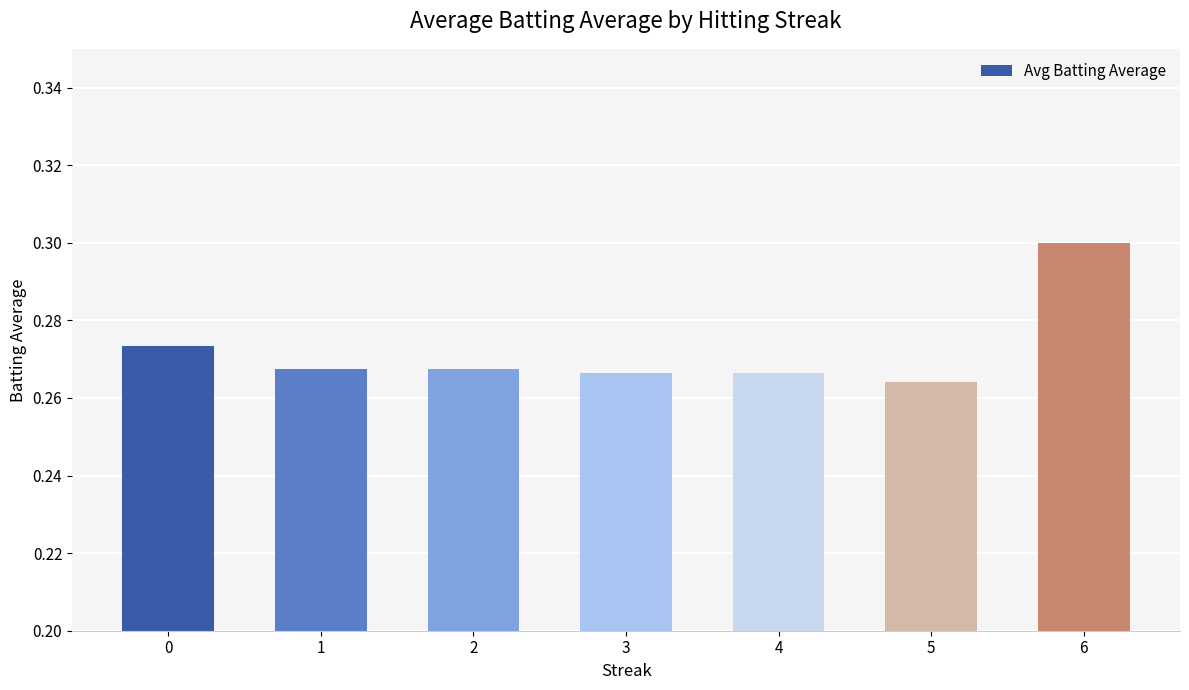

How many bars are there in total?

7